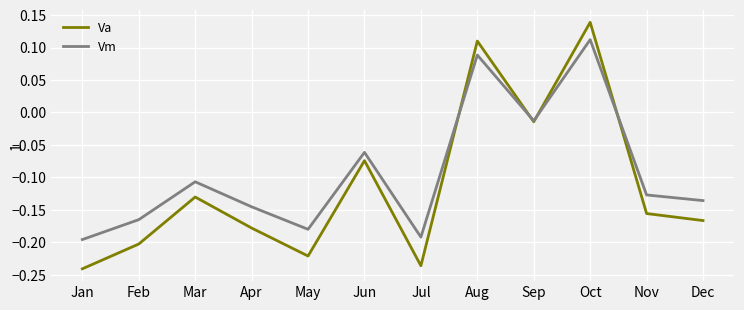

List the series in order of their overall mean, highest first.

Vm, Va